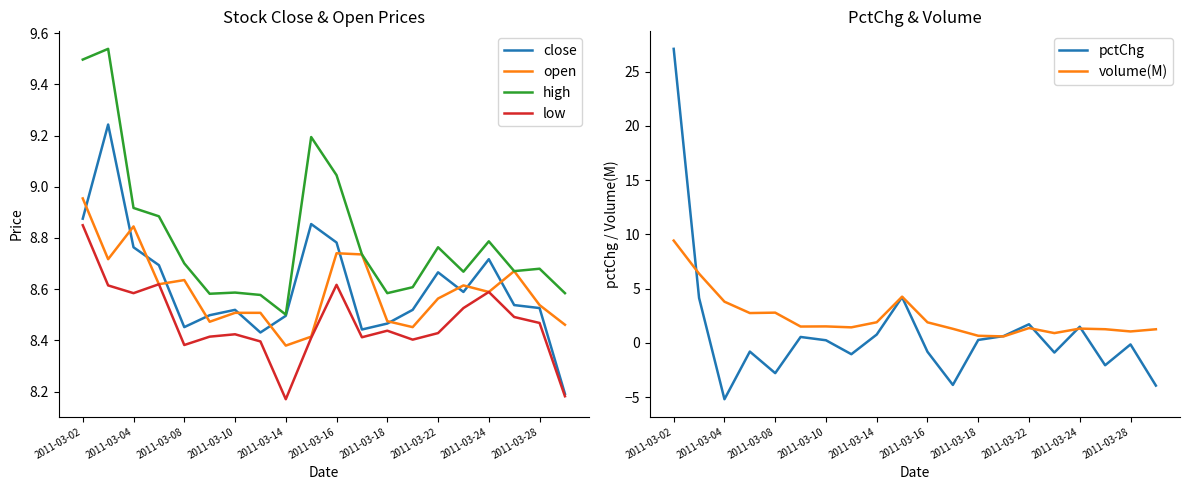

How many values in the volume(M) series are below 1?

3